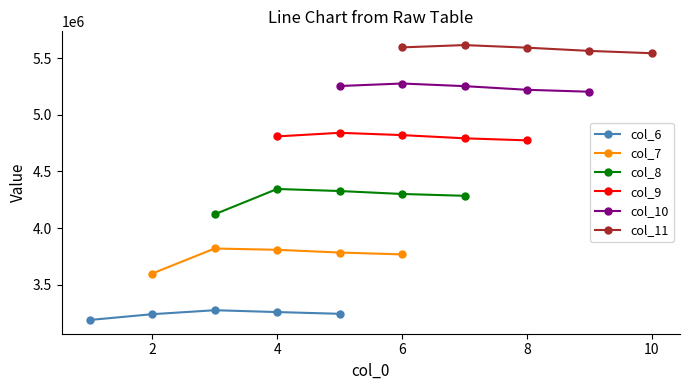

The value of col_6 at 2 is 3239879.3. True or false?

True